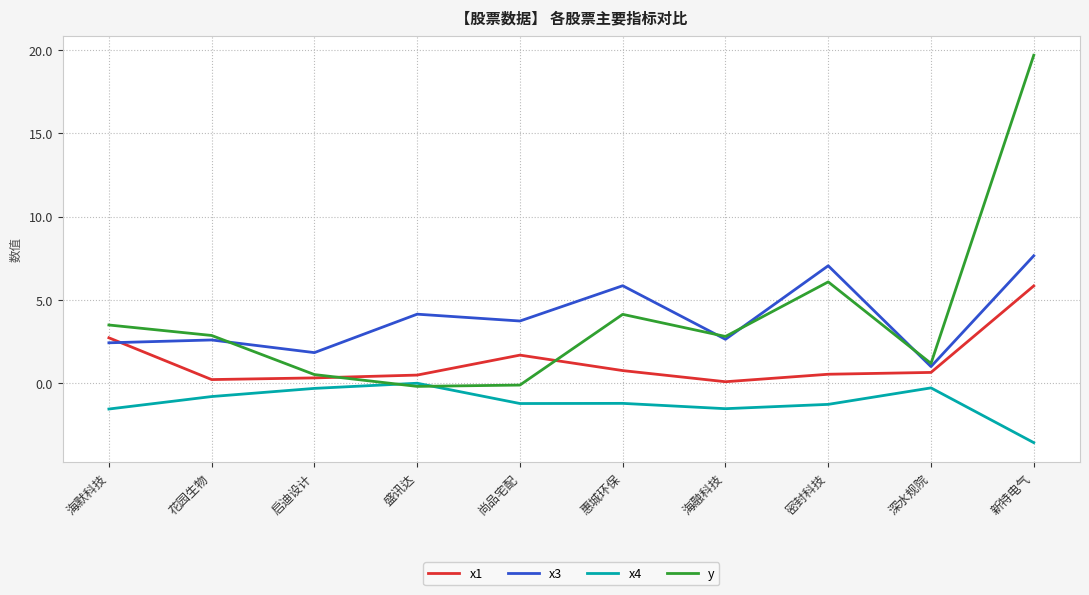

Which category has the highest value in the x3 series?

新特电气